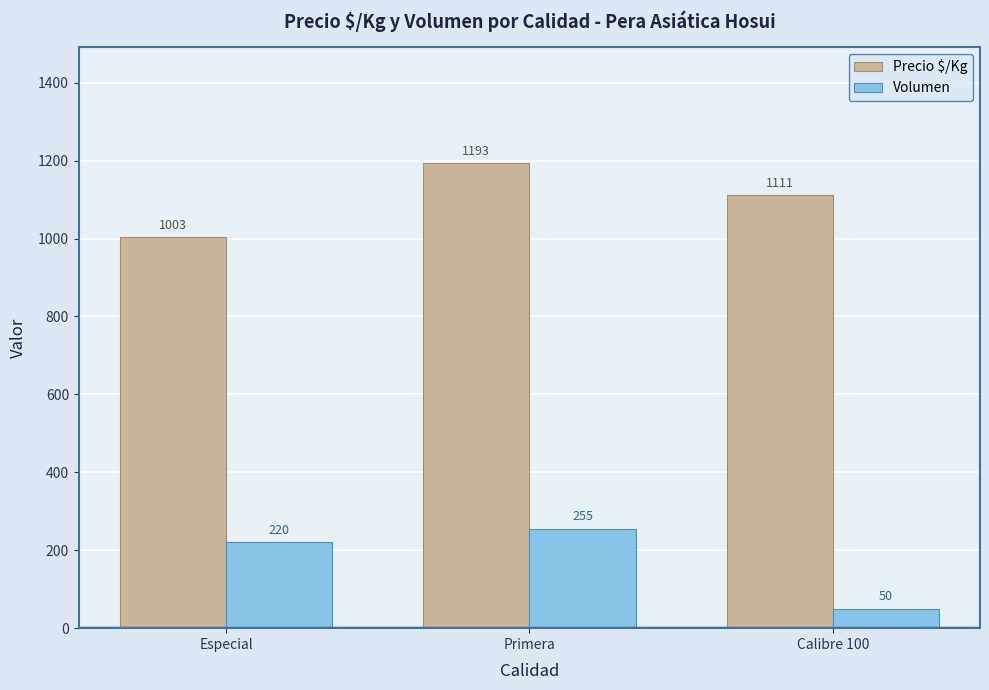

Which series changed the most between Especial and Calibre 100?

Volumen